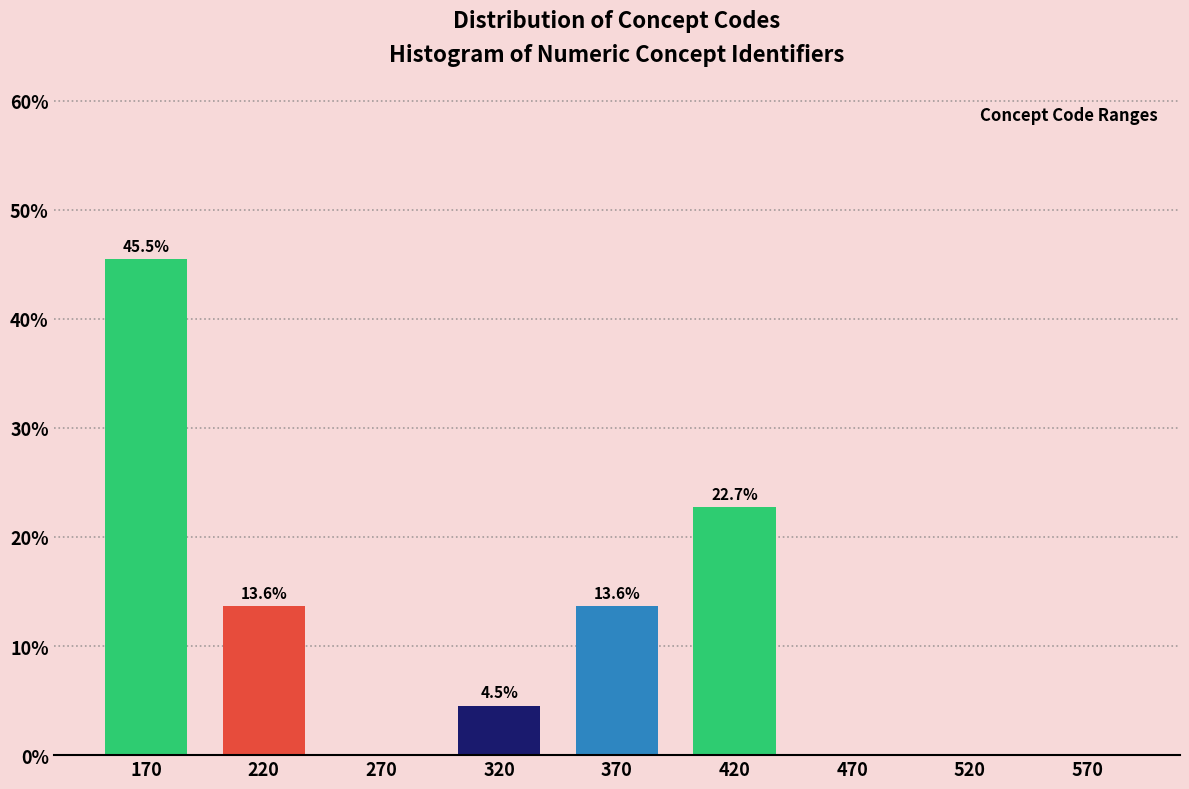

Reading left to right, what are all the values shown in this chart?

170=45.5	220=13.6	270=0.0	320=4.5	370=13.6	420=22.7	470=0.0	520=0.0	570=0.0